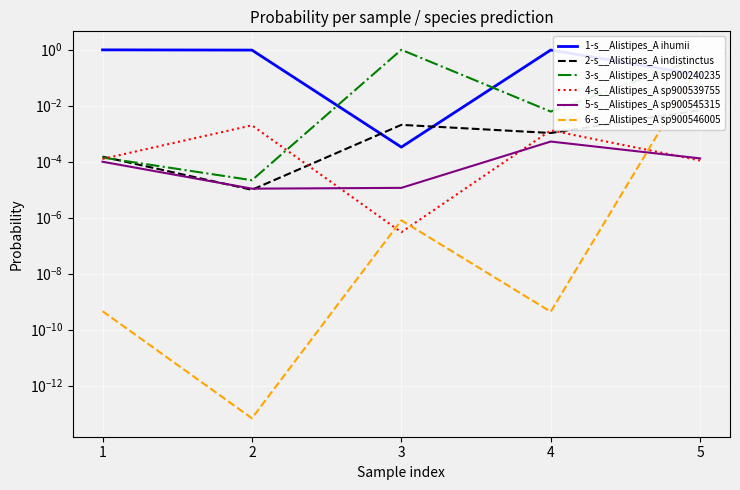

Reading left to right, list all the values displayed in this chart.

1-s__Alistipes_A ihumii: 1=1.0	2=1.0	3=0.0	4=1.0	5=0.1
2-s__Alistipes_A indistinctus: 1=0.0	2=0.0	3=0.0	4=0.0	5=0.0
3-s__Alistipes_A sp900240235: 1=0.0	2=0.0	3=1.0	4=0.0	5=0.5
4-s__Alistipes_A sp900539755: 1=0.0	2=0.0	3=0.0	4=0.0	5=0.0
5-s__Alistipes_A sp900545315: 1=0.0	2=0.0	3=0.0	4=0.0	5=0.0
6-s__Alistipes_A sp900546005: 1=0.0	2=0.0	3=0.0	4=0.0	5=0.3